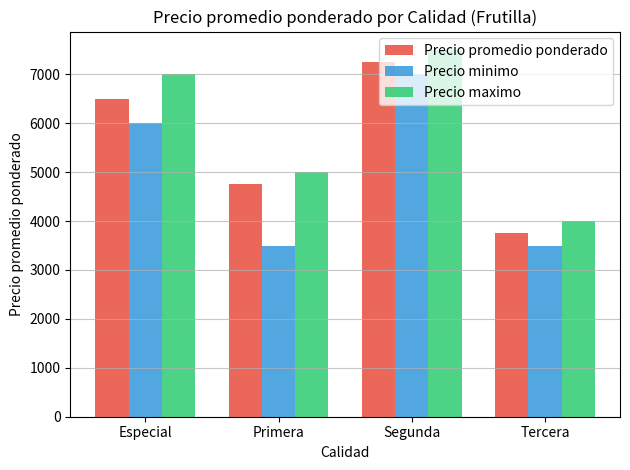

At which category is the sum across all series the highest?

Segunda